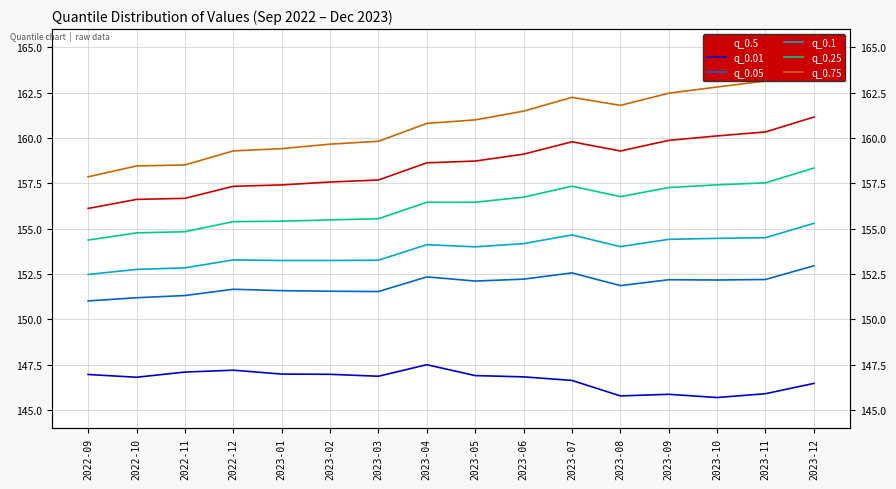

True or false: q_0.1 and q_0.05 intersect in this chart.

False